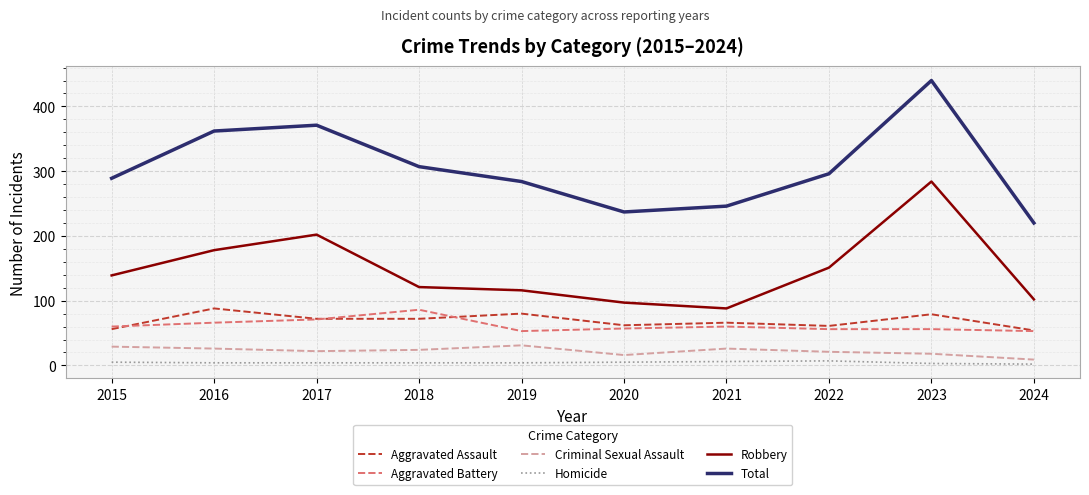

Is it true that Total equals 246 at 2021?

True